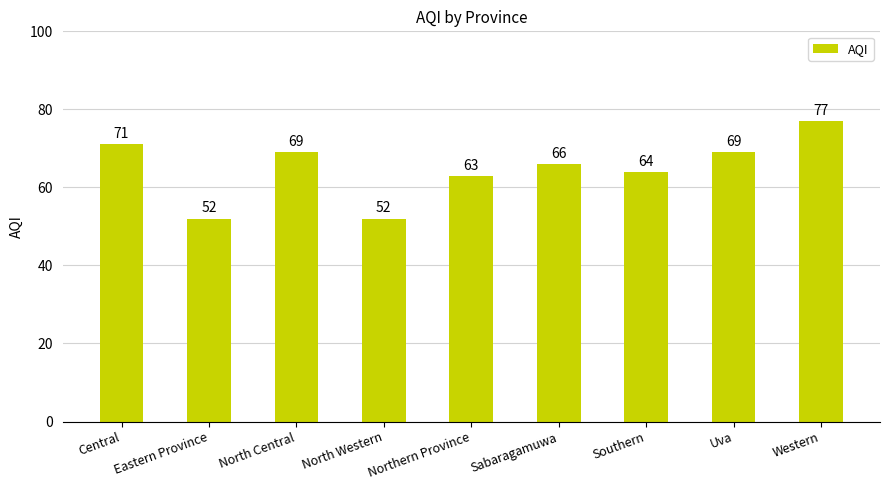

What is the label of the 2nd bar from the right?

Uva